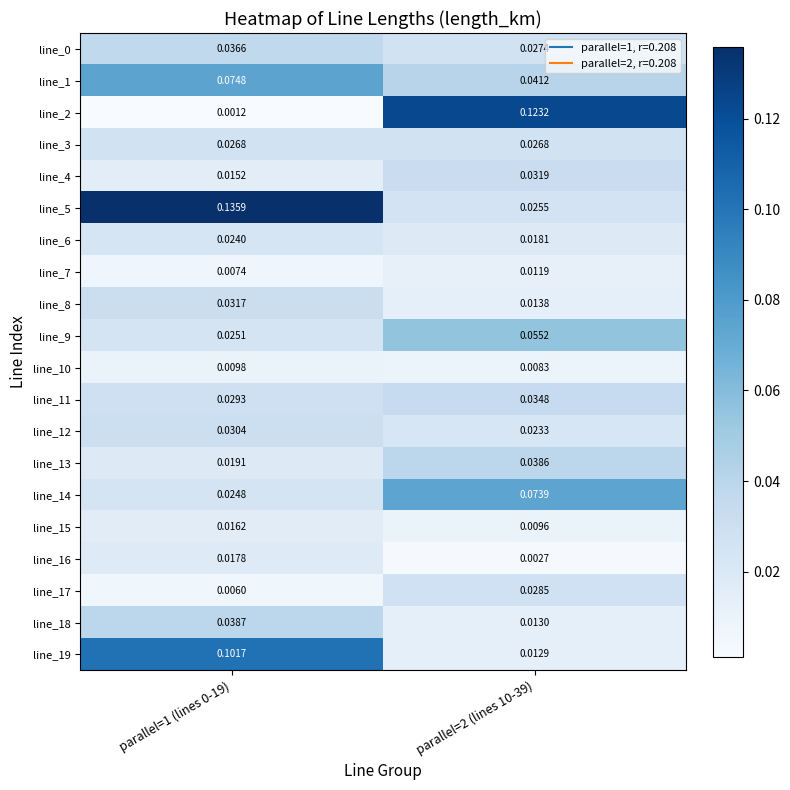

Is the value of line_0 at parallel=1 (lines 0-19) greater than the value of line_19 at parallel=1 (lines 0-19)?

No